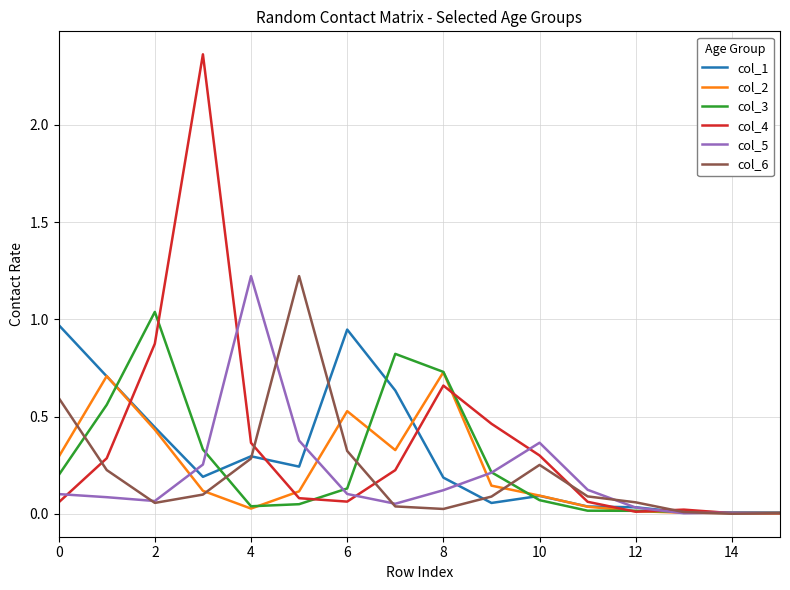

Which series has the widest spread of values?

col_4